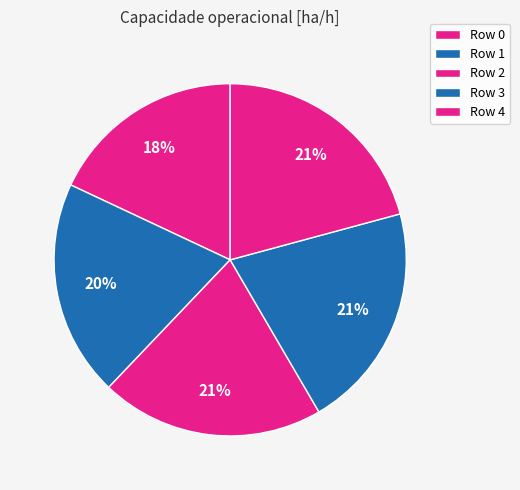

How many segments does this pie chart have?

5